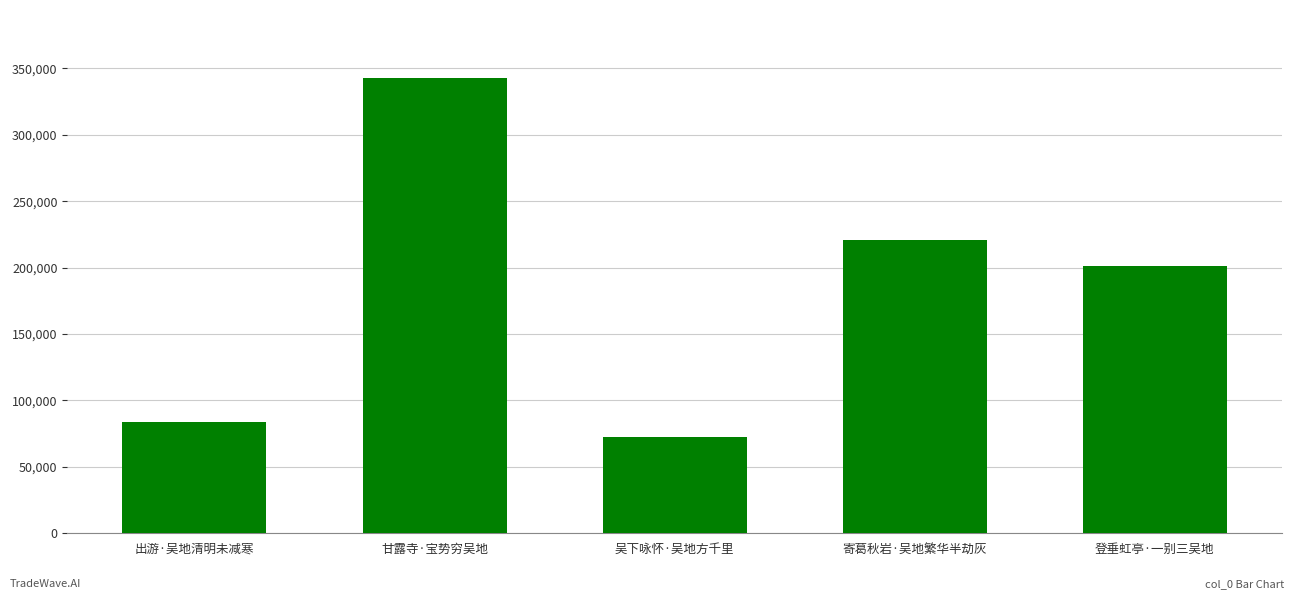

List the labels in order of value, smallest first.

吴下咏怀·吴地方千里, 出游·吴地清明未减寒, 登垂虹亭·一别三吴地, 寄葛秋岩·吴地繁华半劫灰, 甘露寺·宝势穷吴地